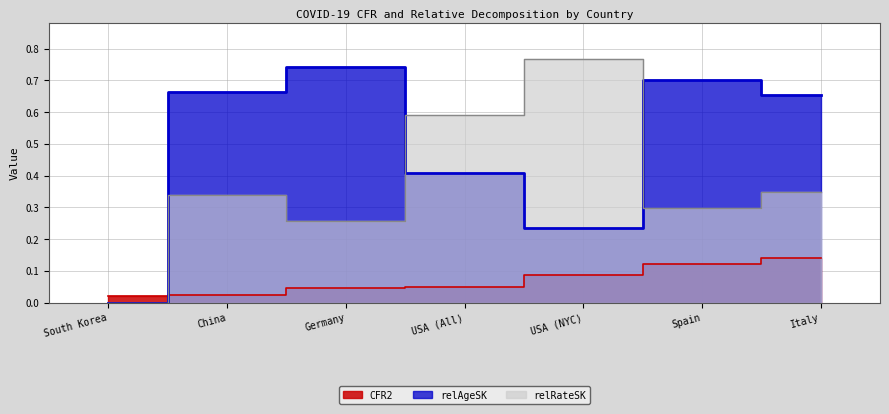

What are all the series names shown in the legend?

CFR2, relAgeSK, relRateSK